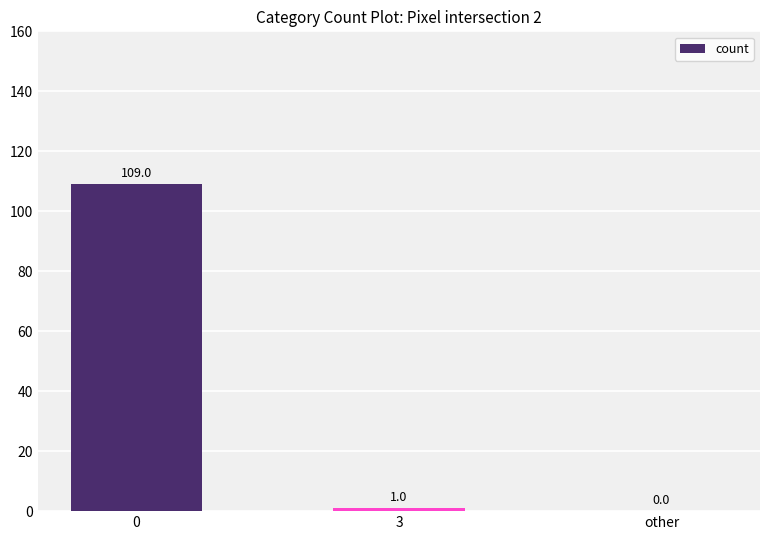

What is the average value?

37